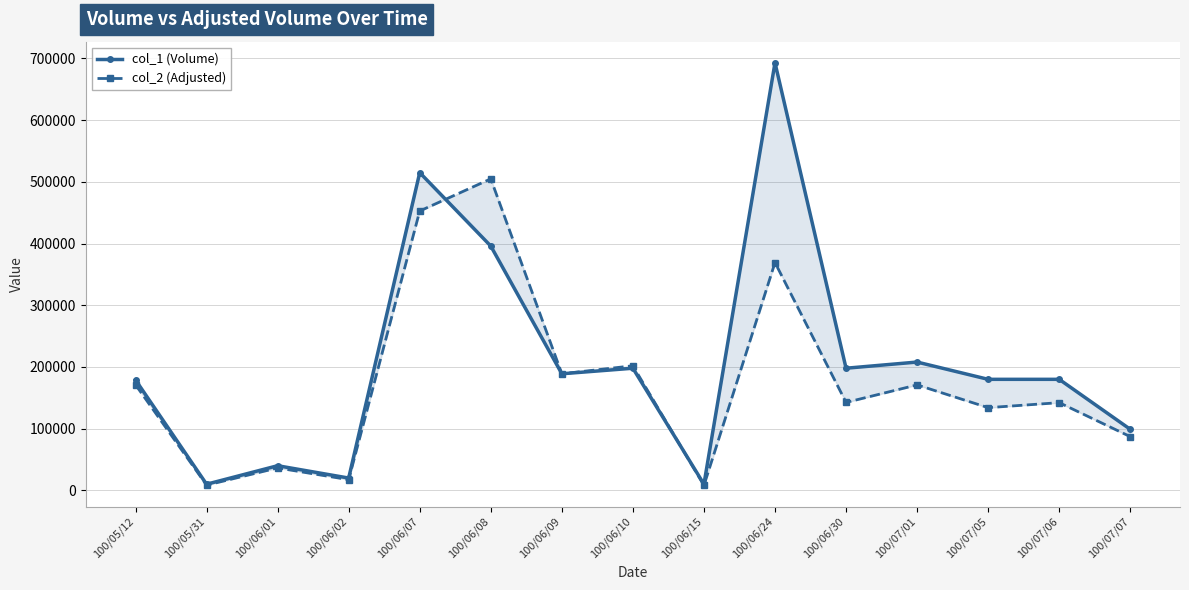

Read the col_2 (Adjusted) value at 100/05/12, to the nearest 10.

171280